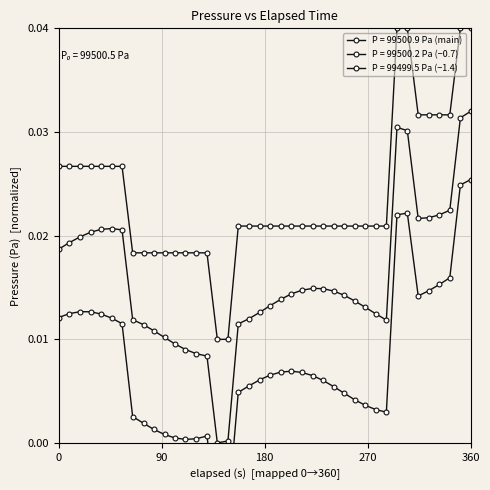

Is this an area chart (filled region under the line)?

No